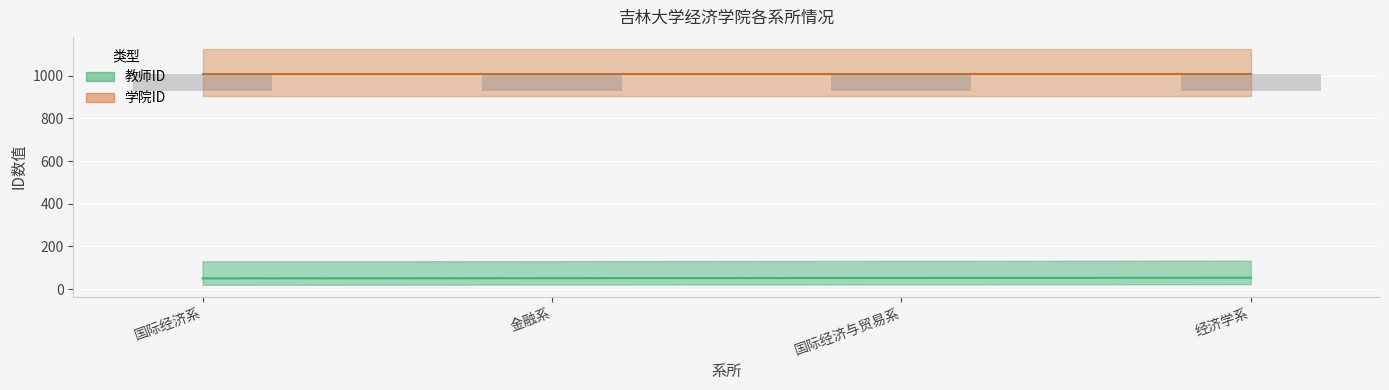

List the series in order of their peak value, highest first.

学院ID, 教师ID